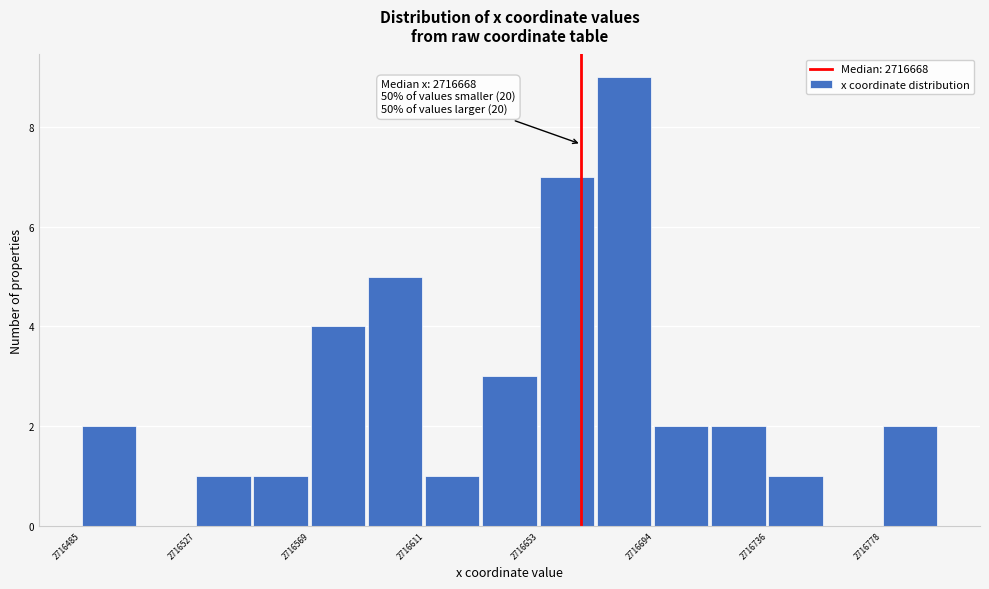

Over which range of the x-axis is the bar tallest?

2716675 to 2716695